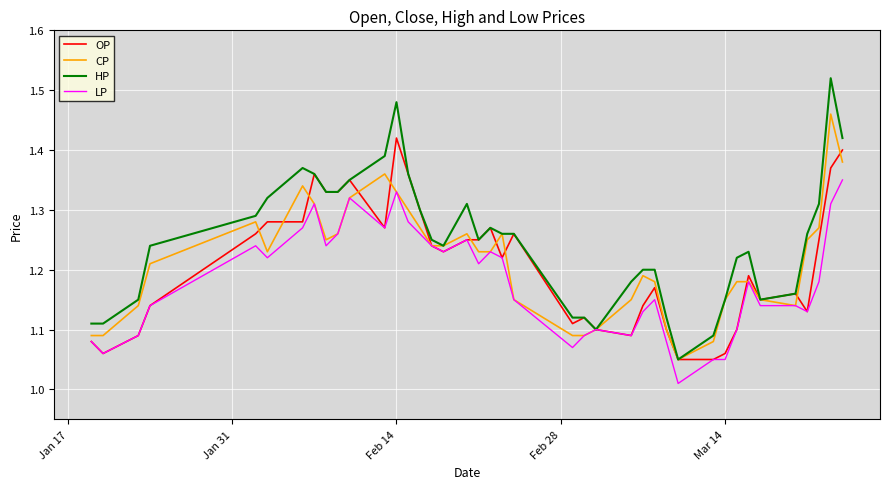

List the series in order of their peak value, highest first.

HP, CP, OP, LP